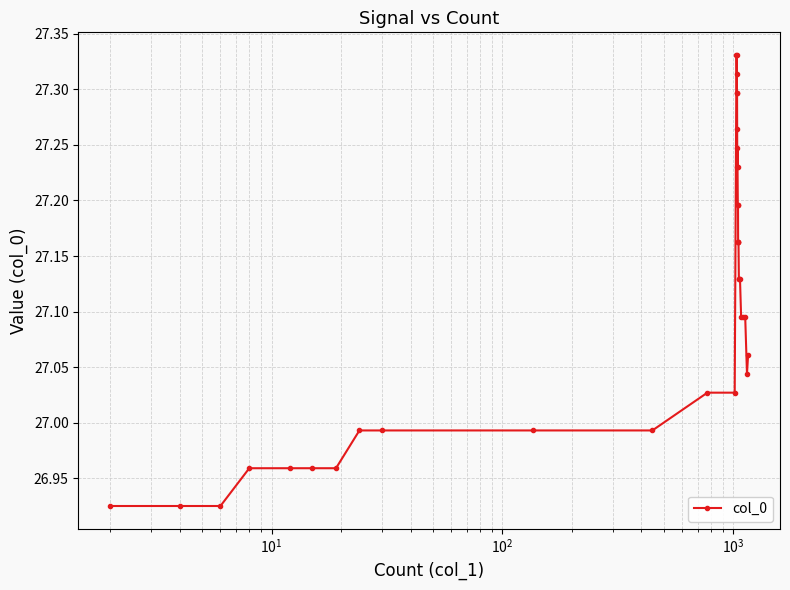

What is the difference between the second highest and second lowest values?

0.4